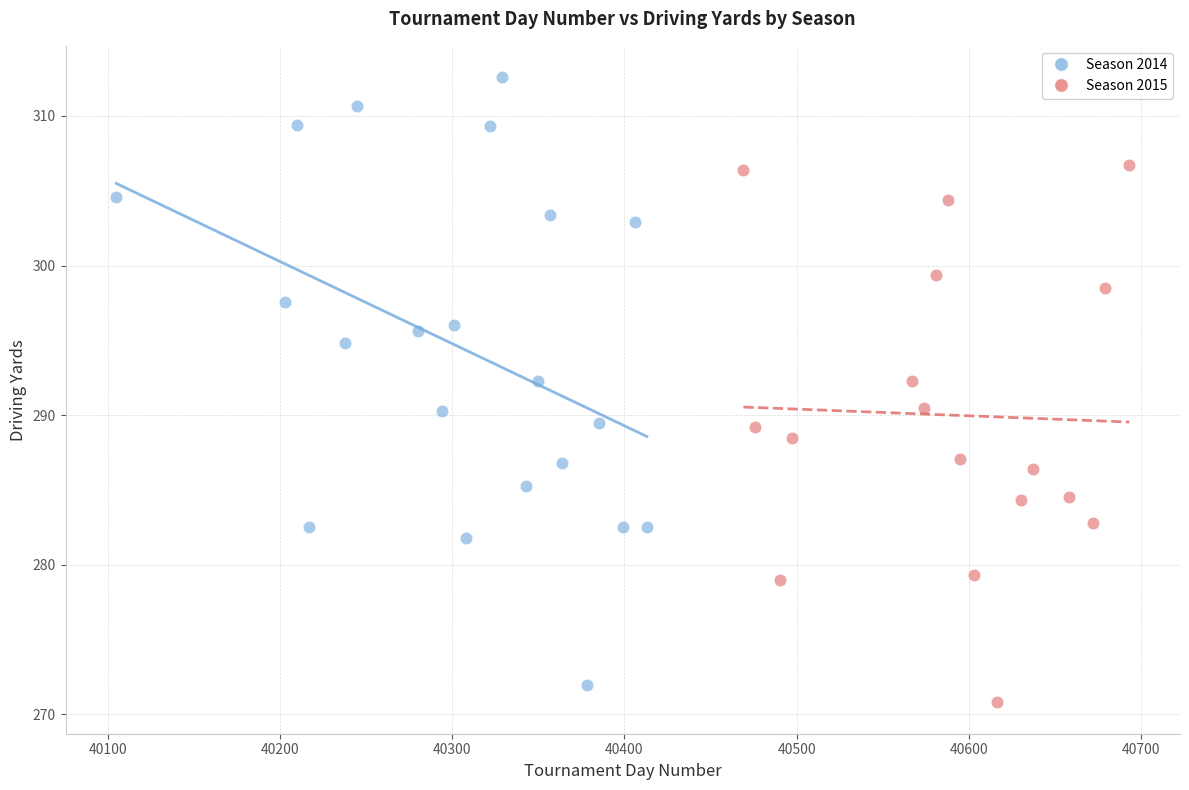

Which series reaches the maximum Y coordinate?

Season 2014